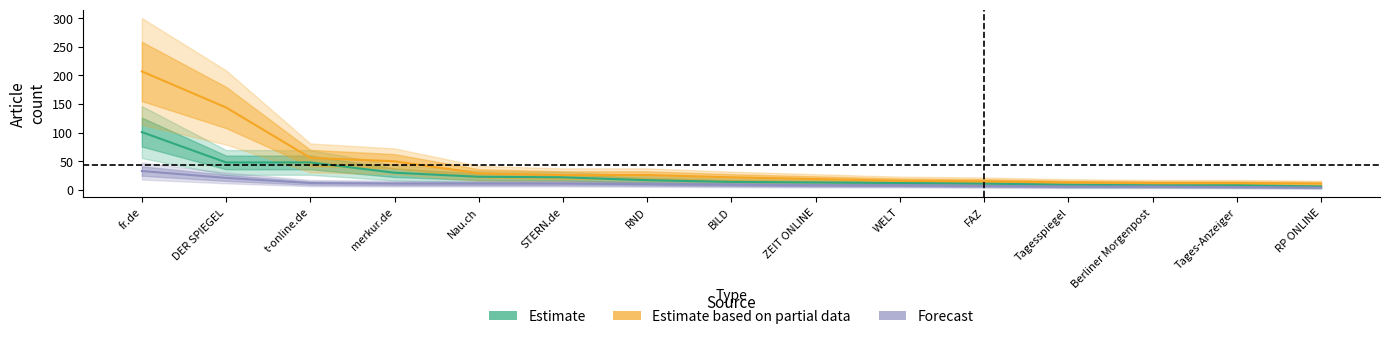

Where does the German (Estimate) series first go above 14?

fr.de